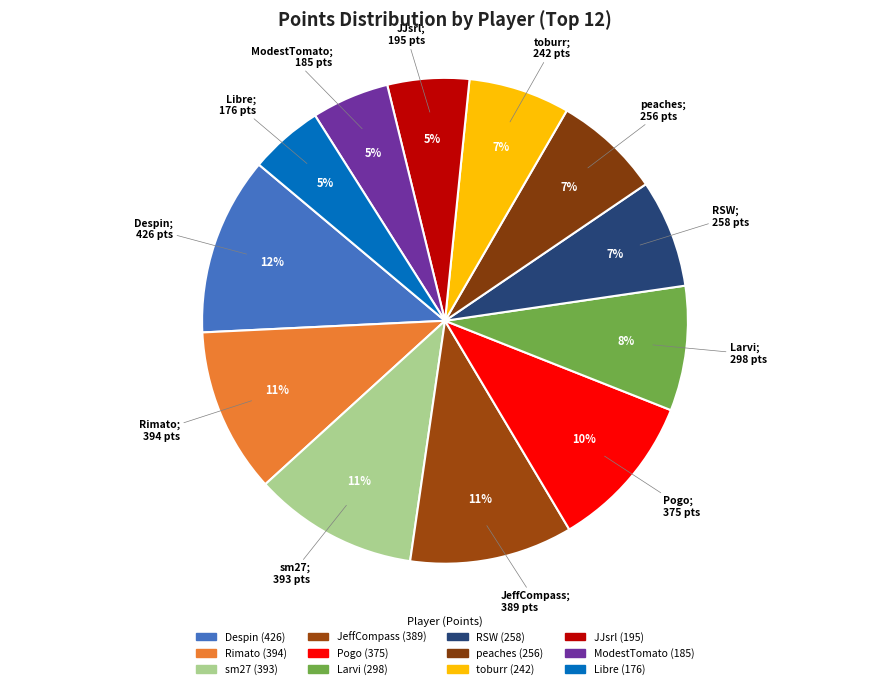

Rank the categories by value from highest to lowest.

Despin, Rimato, sm27, JeffCompass, Pogo, Larvi, RSW, peaches, toburr, JJsrl, ModestTomato, Libre